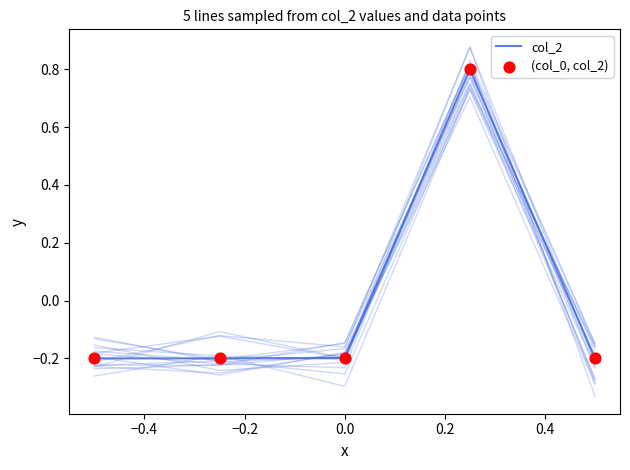

Which series reaches the maximum Y coordinate?

col_2